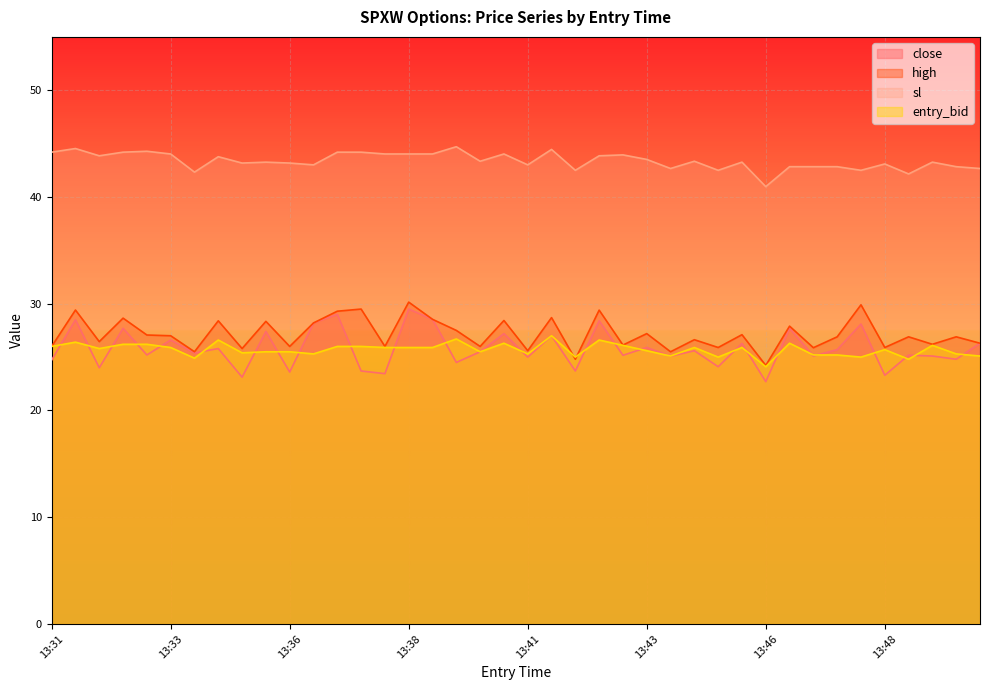

Where is close nearest to the value 26?

13:43